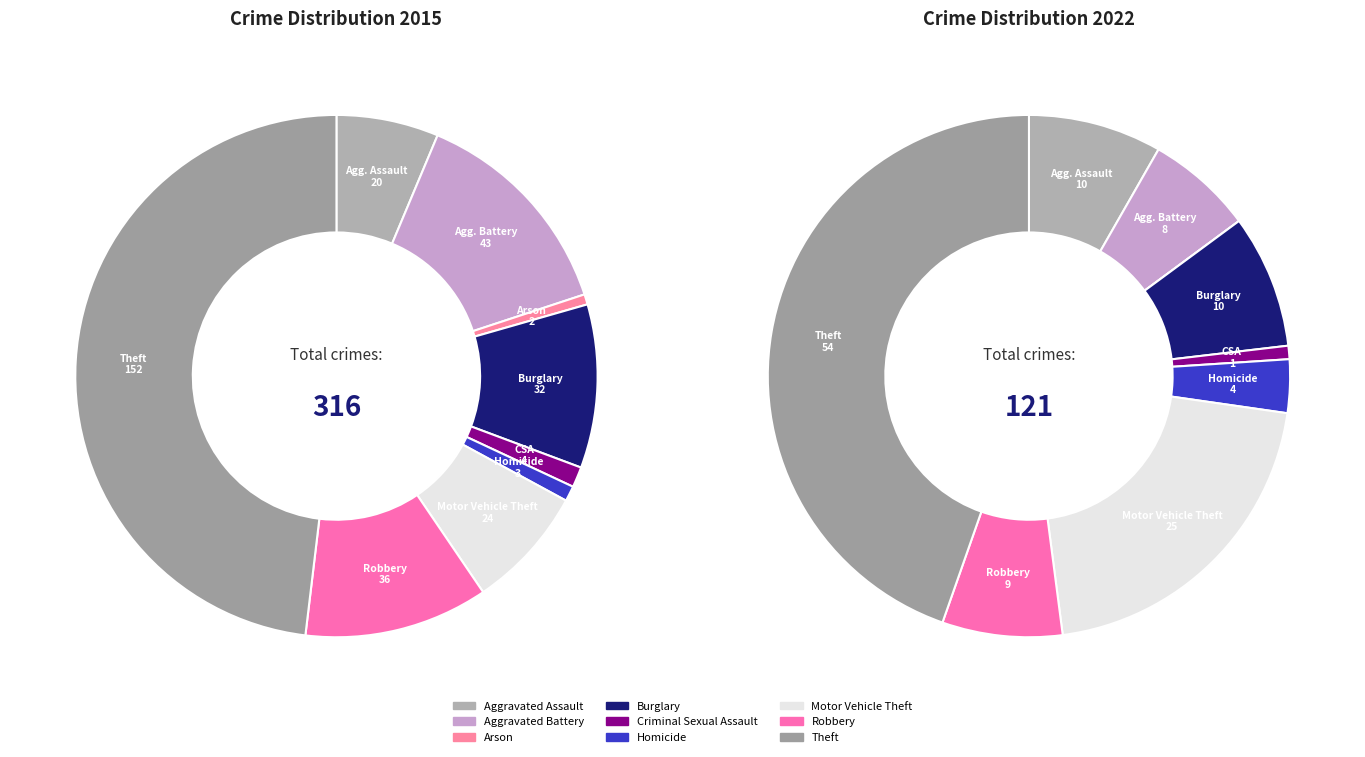

At Homicide, list the series in order from smallest to largest.

2015, 2022